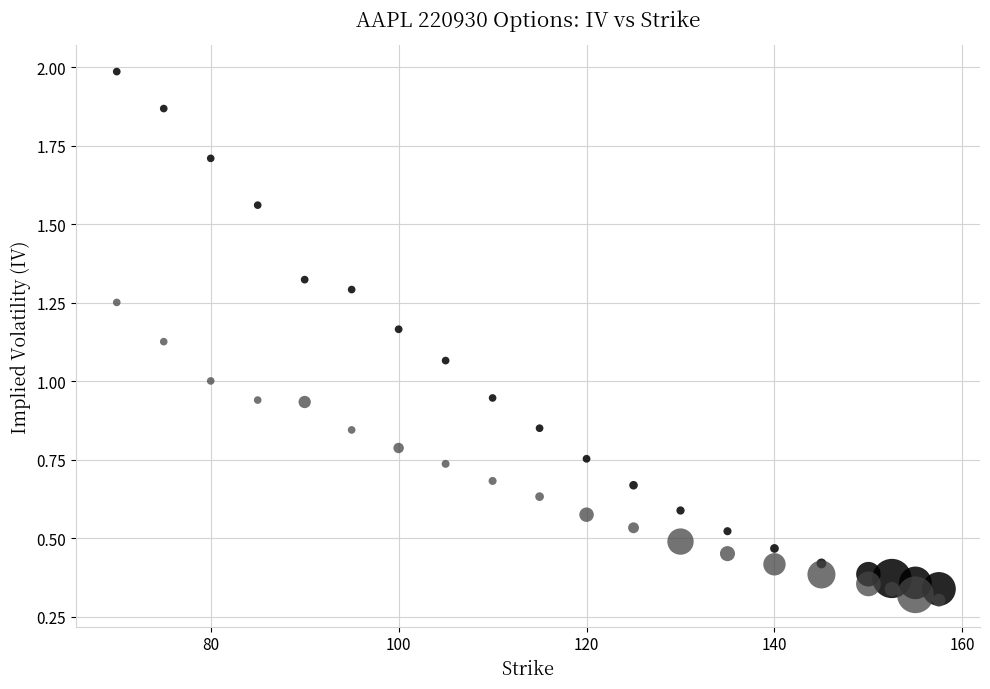

Which series reaches the maximum Y coordinate?

Calls (C)